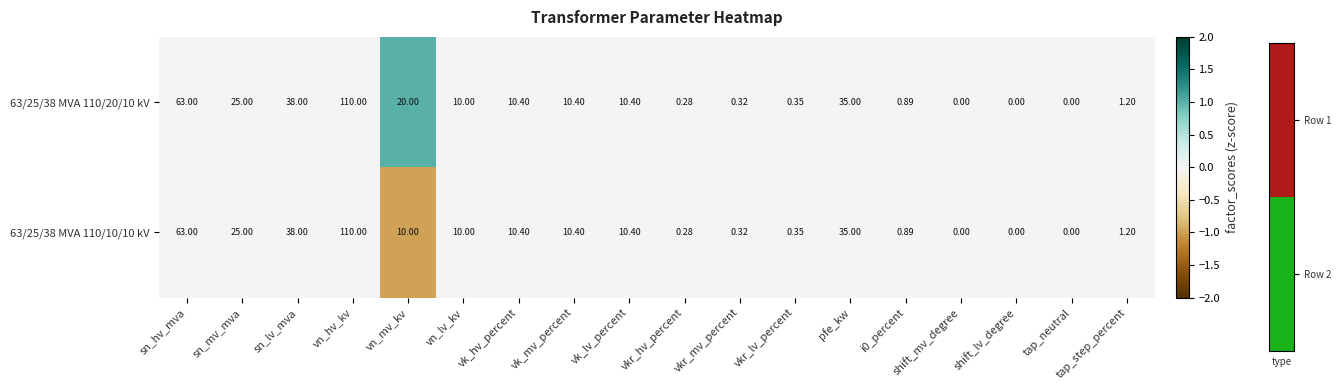

At which category is the sum across all series the highest?

vn_hv_kv